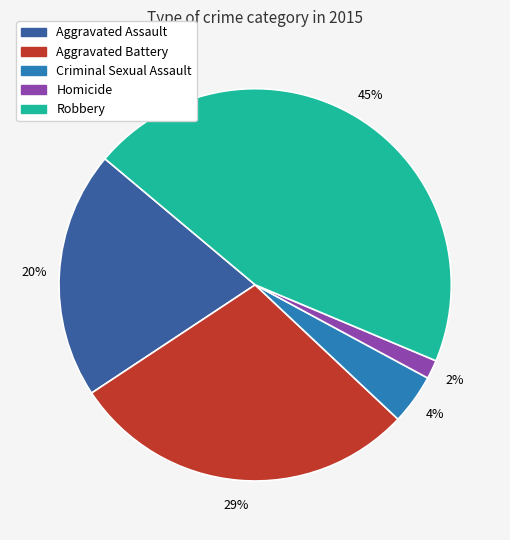

The Robbery slice represents 55% of the pie. True or false?

False